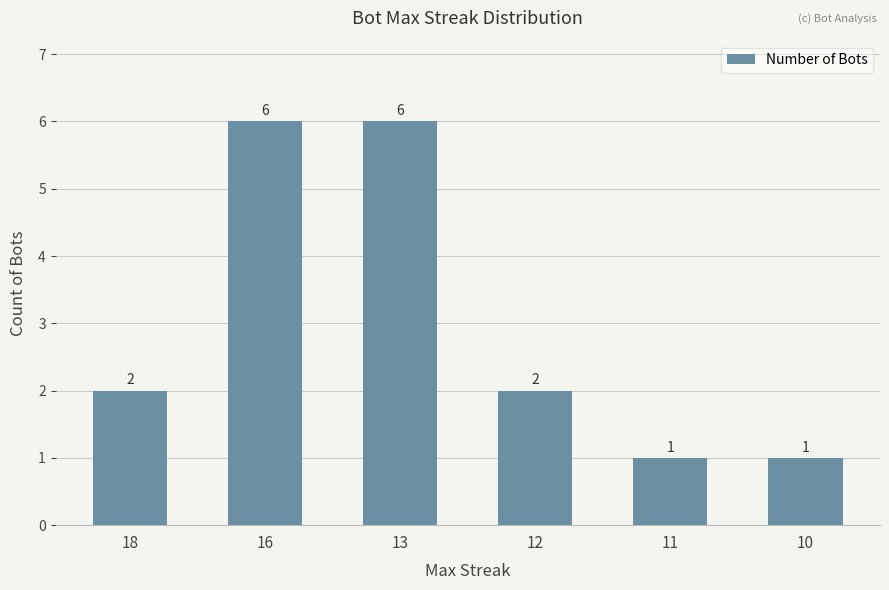

What is the sum of all values?

18